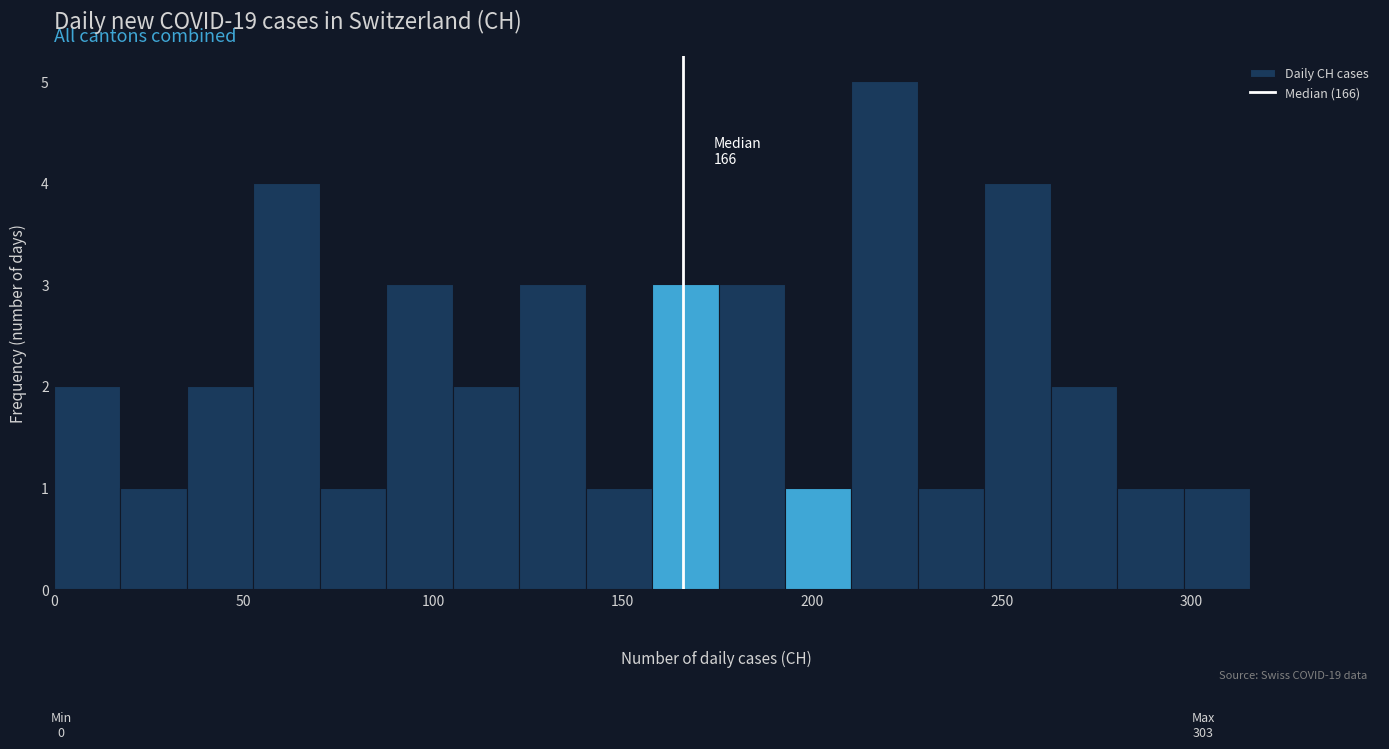

Read against the x-axis, roughly where is the centre of the tallest bar?

220